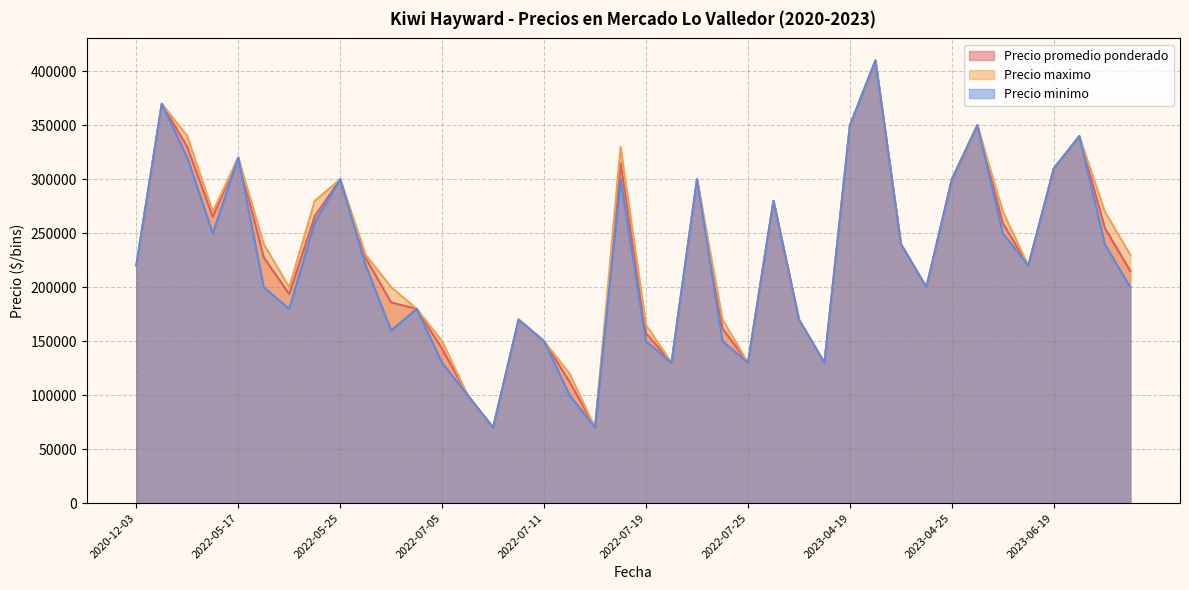

What is the sum of all Precio maximo values?

9275000